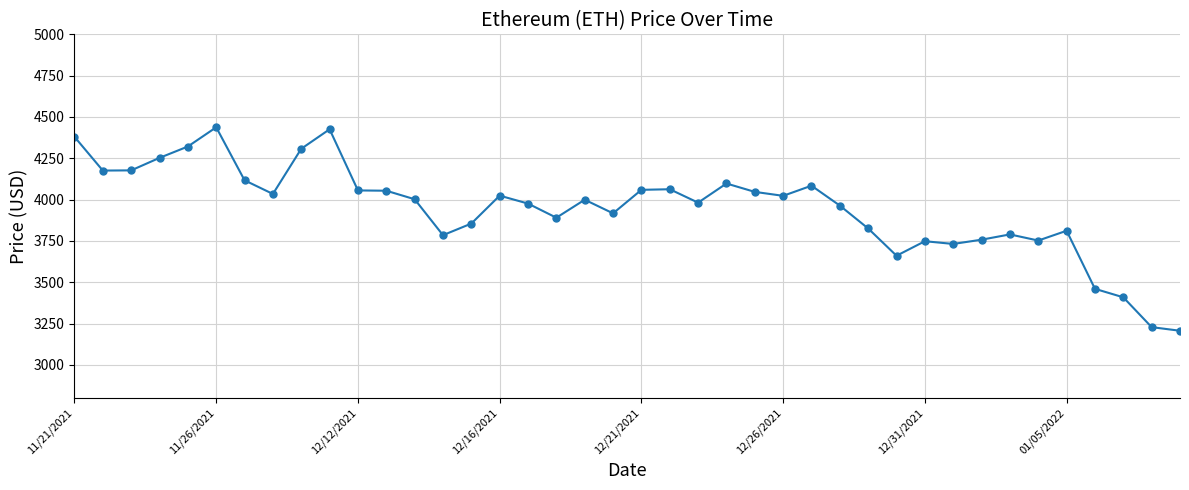

True or false: the data has more than 0 interior local peaks.

True